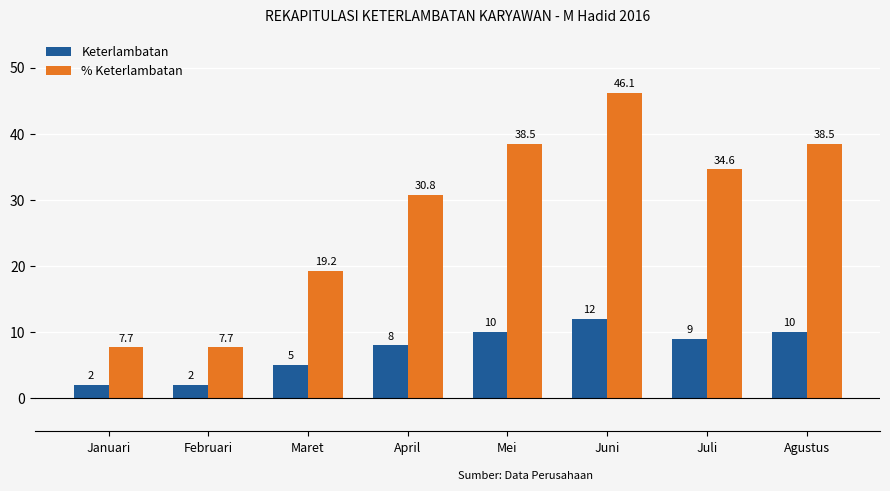

What is the sum of all Keterlambatan values?

58.0